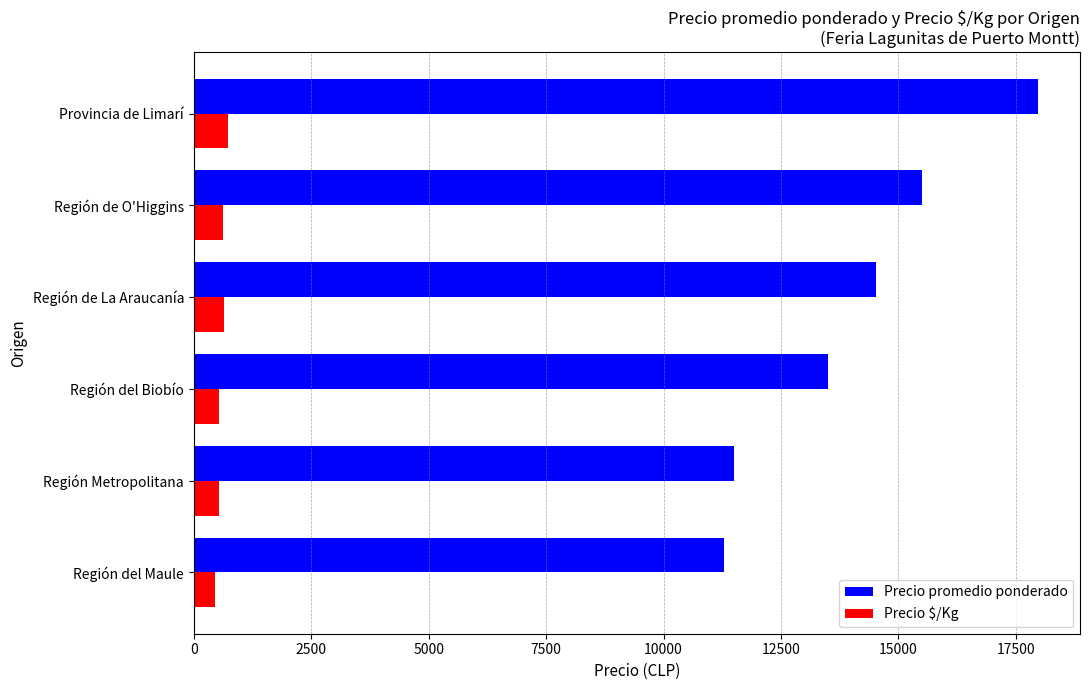

What is the sum of all Precio promedio ponderado values?

84283